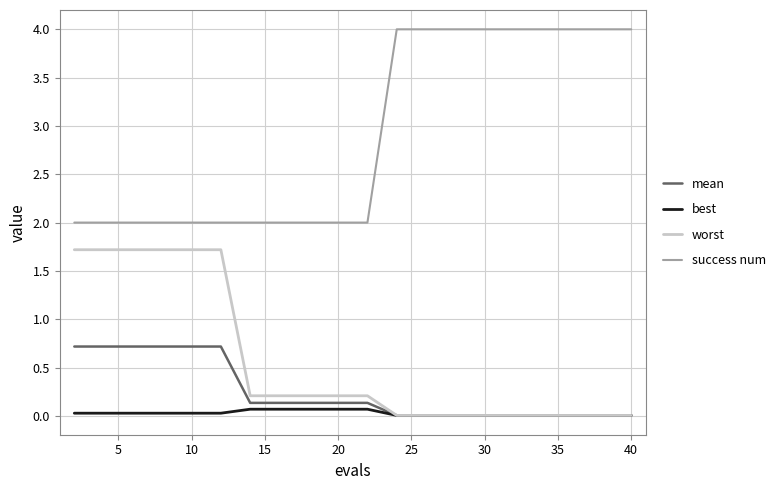

Which series has the largest total across all categories?

success num